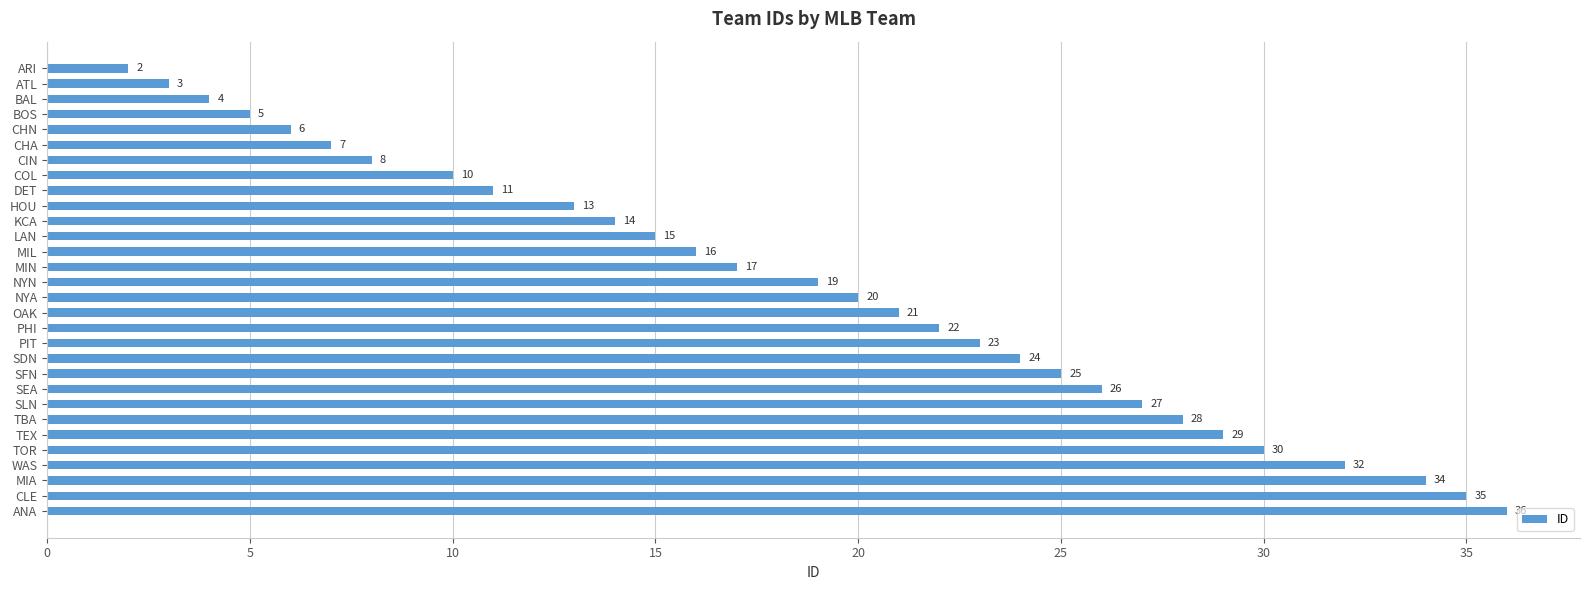

What is the ratio of the value at MIN to the value at TEX?

0.6